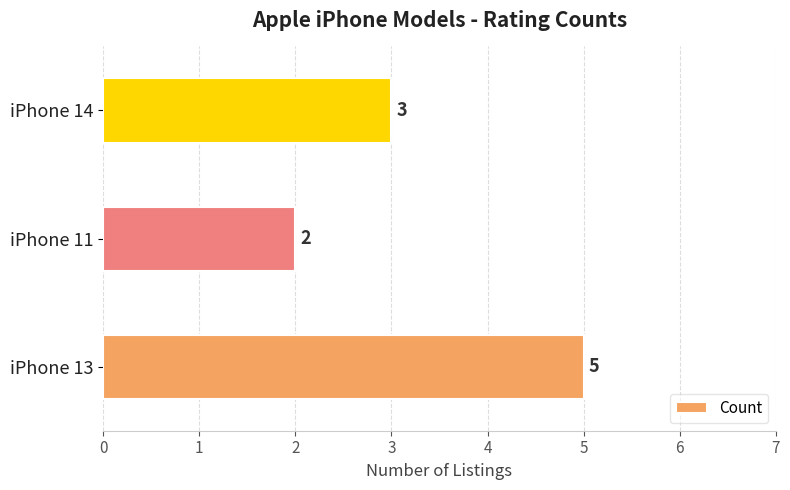

What is the smallest value displayed?

2